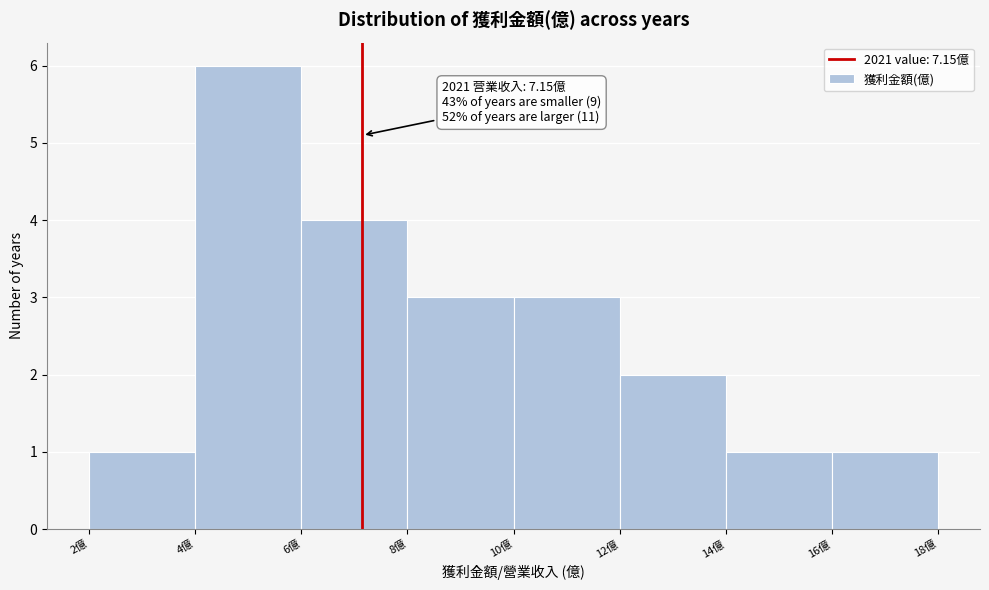

Which range on the x-axis has the tallest bar?

4 to 6